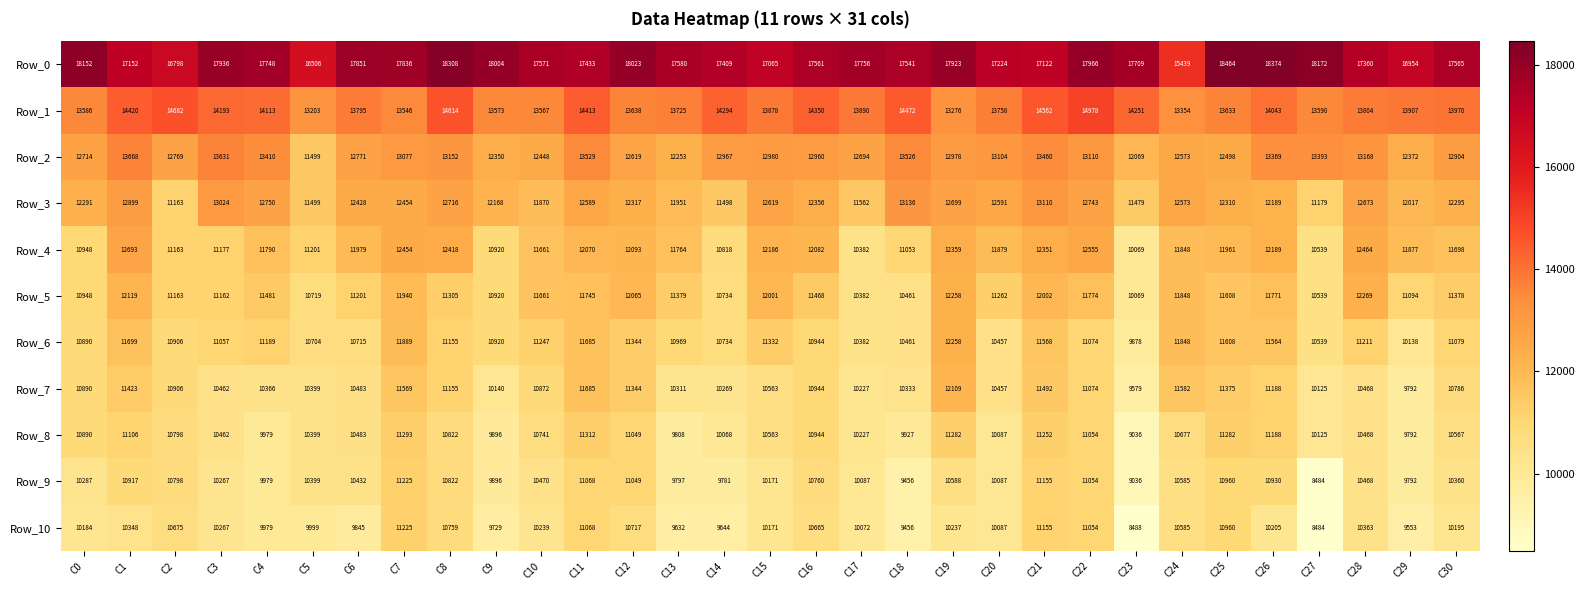

Which category has the lowest value across all series?

C27